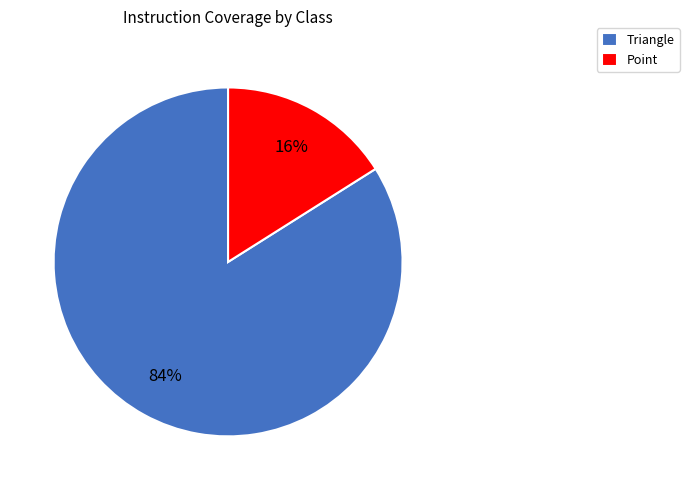

How many segments does this pie chart have?

2